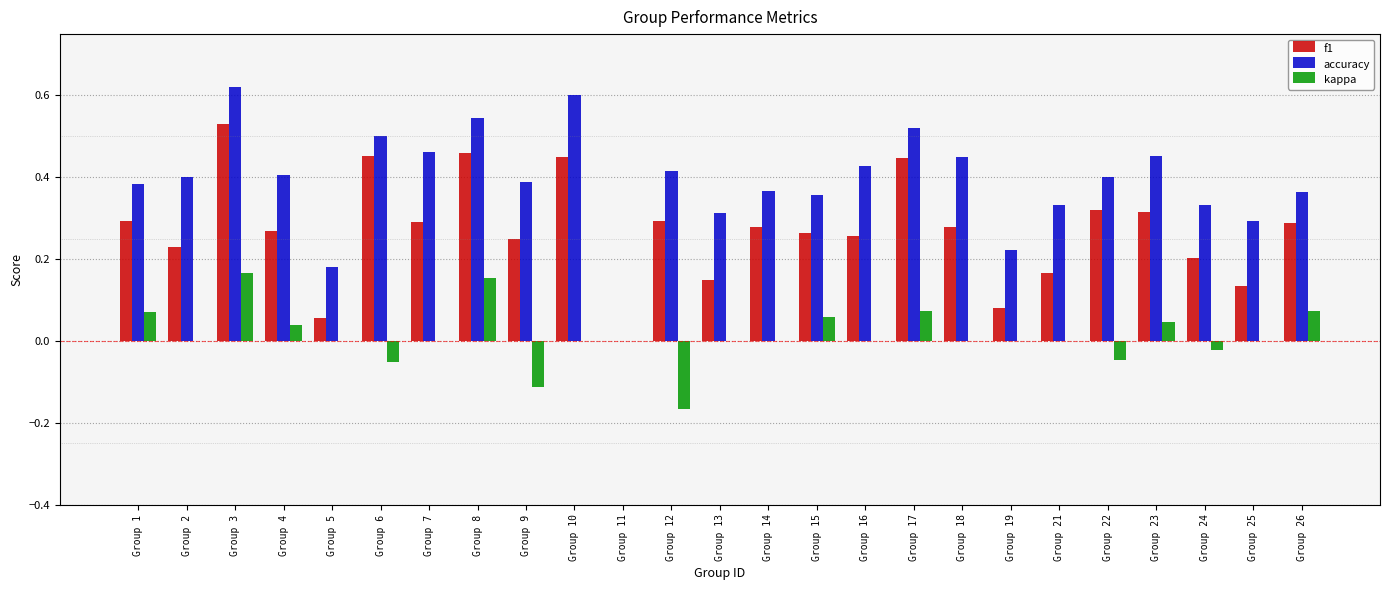

At which category is the sum across all series the highest?

Group 3